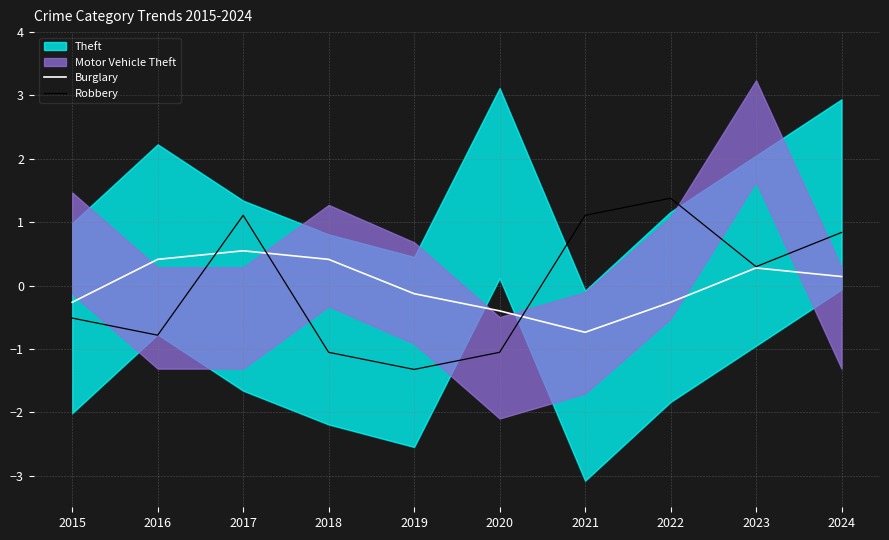

What value does the Robbery series have at 2018?

-1.1